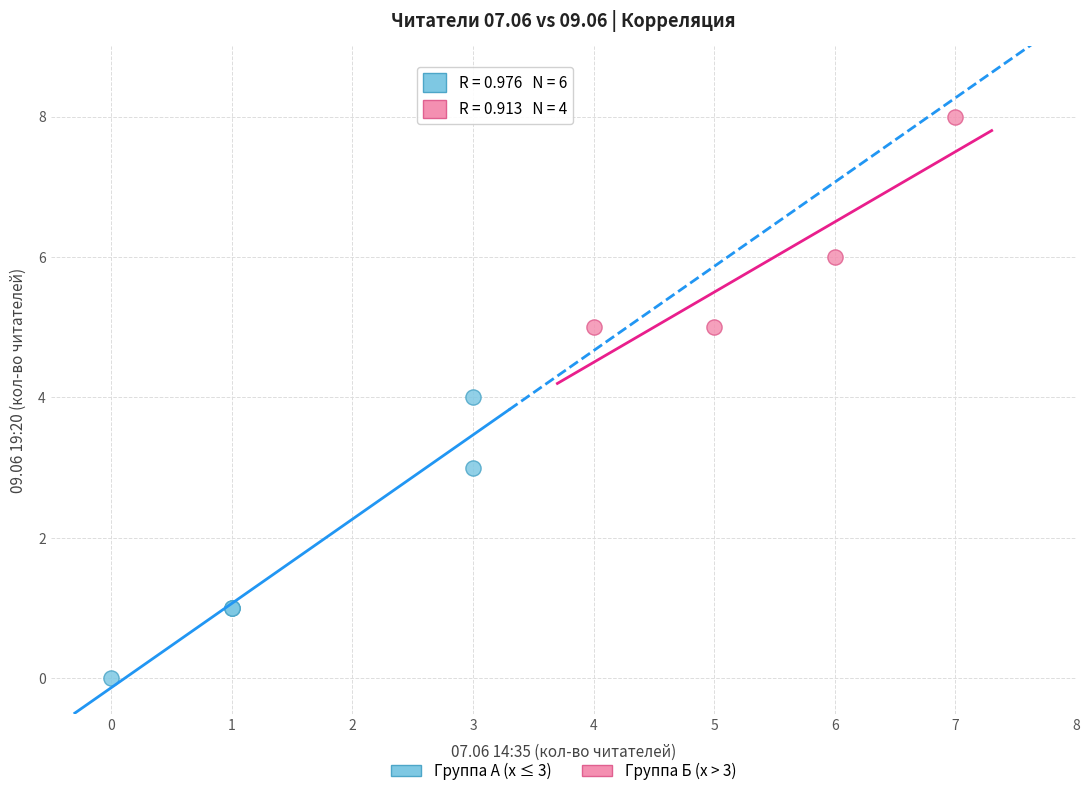

Which series has the widest spread of Y values?

Группа А (x ≤ 3)